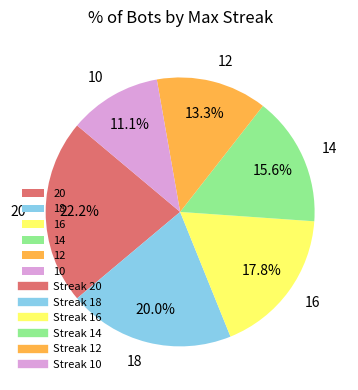

Is 14 the majority of the pie?

No